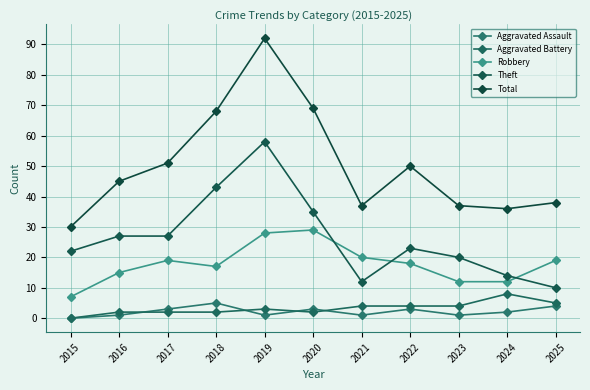

How many data points in Theft are less than 23?

5